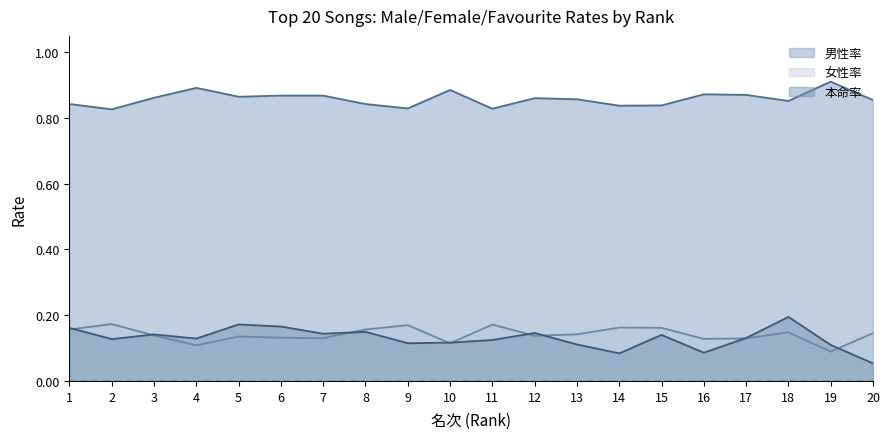

At which label does 本命率 reach its minimum?

20